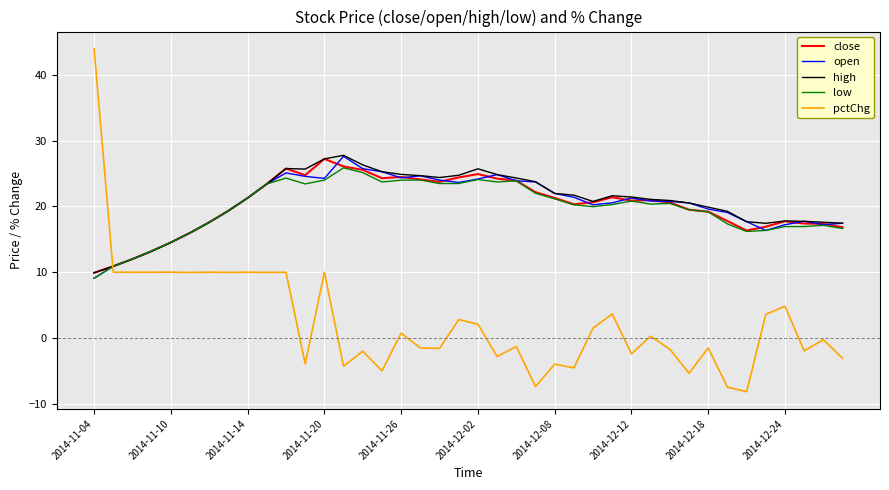

How many positive values does the pctChg series have?

20